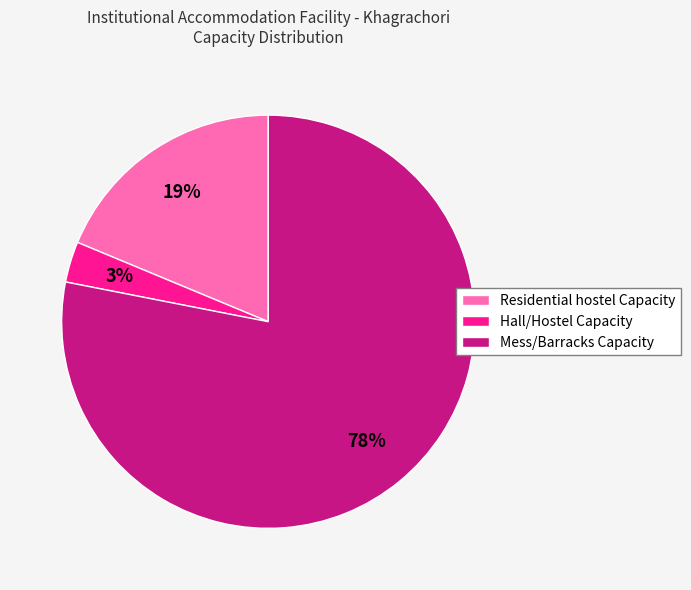

What percentage is the Mess/Barracks Capacity slice, to the nearest percent?

78%